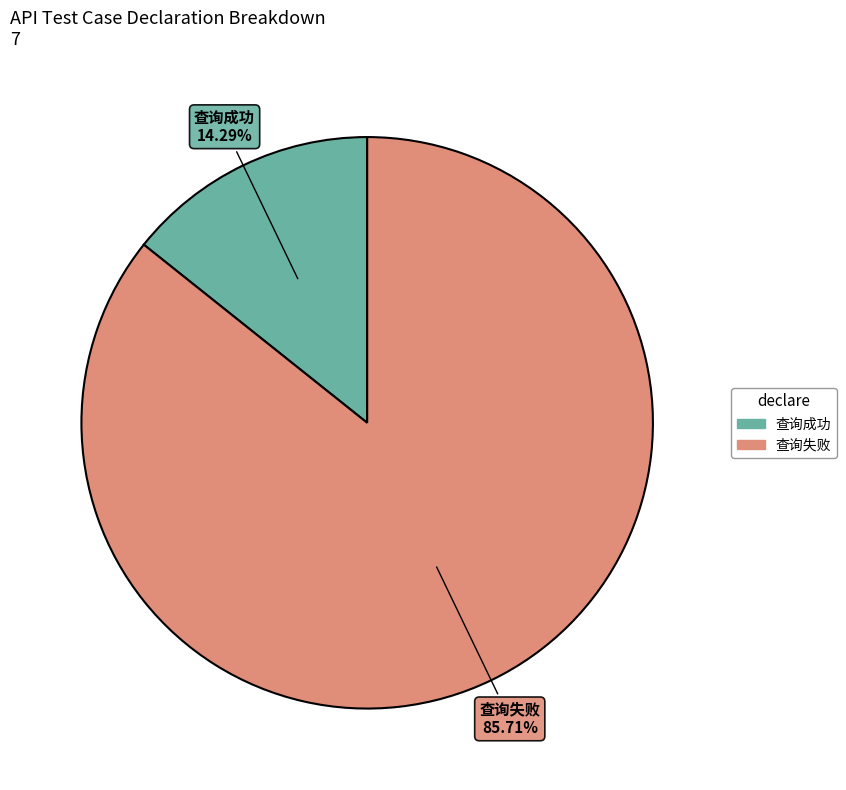

To the nearest percent, what percentage of the pie is 查询失败?

86%